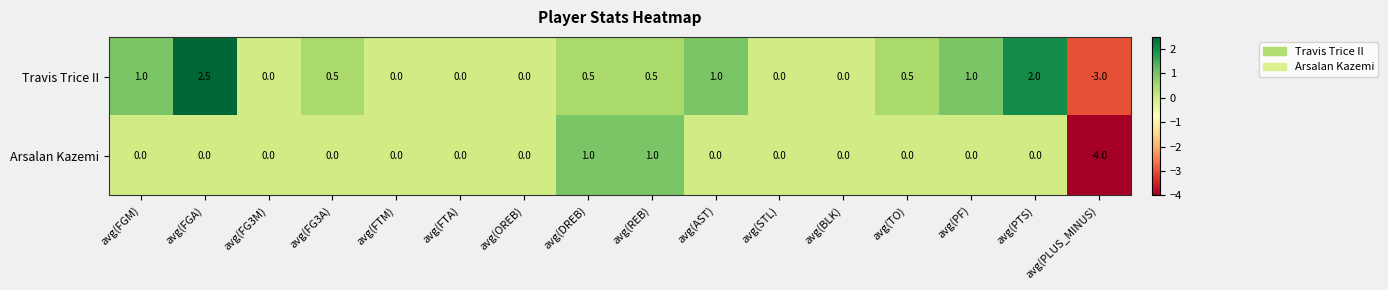

How many values in the Arsalan Kazemi series are below 0?

1